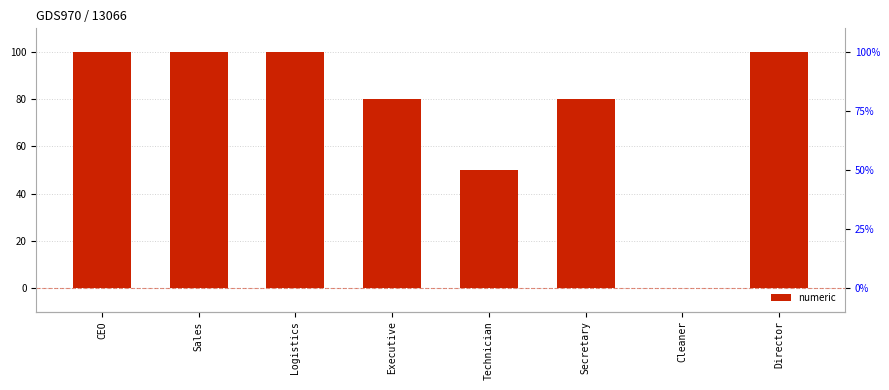

How many positive values are there?

7